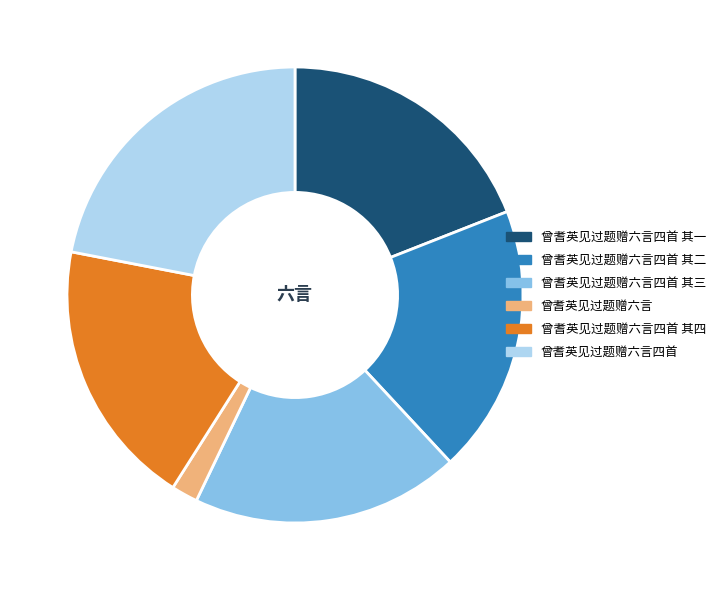

Is there any slice that represents more than half of the pie?

No